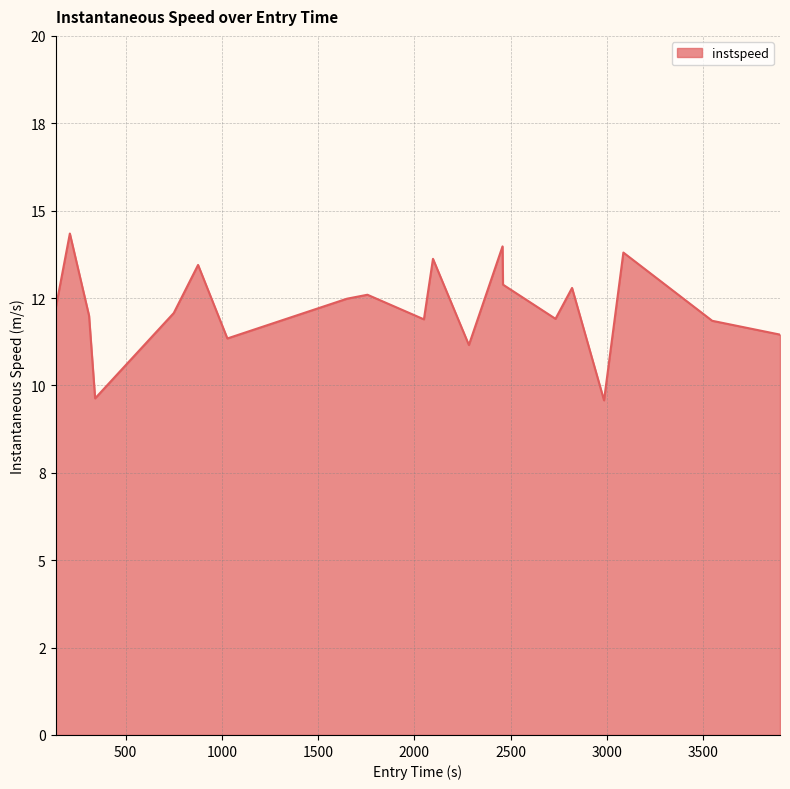

Is this an area chart (filled region under the line)?

Yes